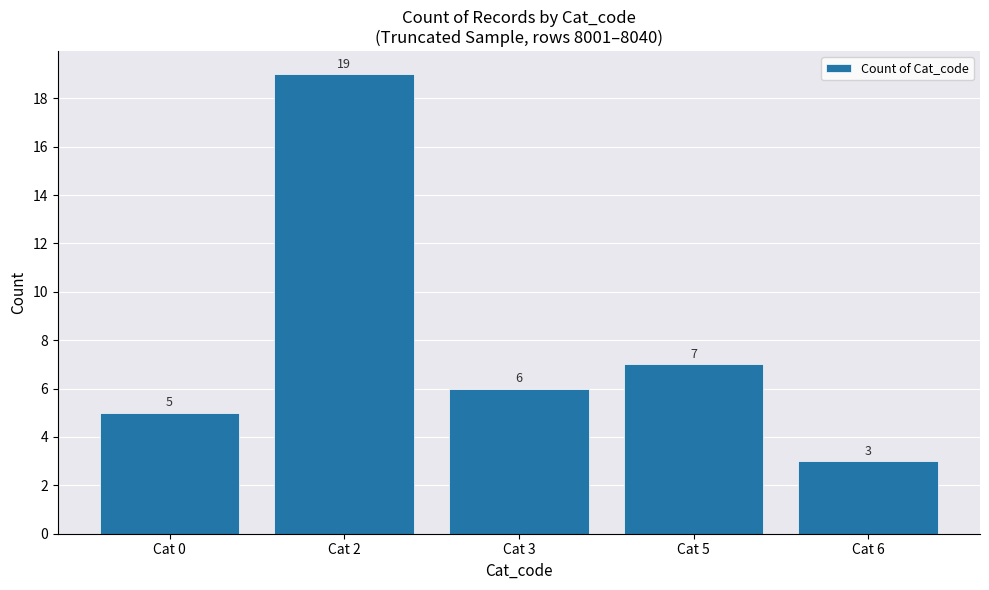

List the labels in order of value, smallest first.

Cat 6, Cat 0, Cat 3, Cat 5, Cat 2